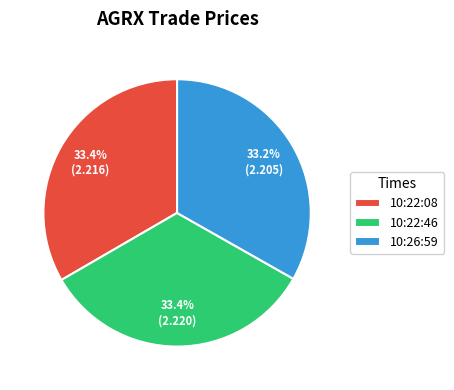

Is there a majority slice in this chart?

No